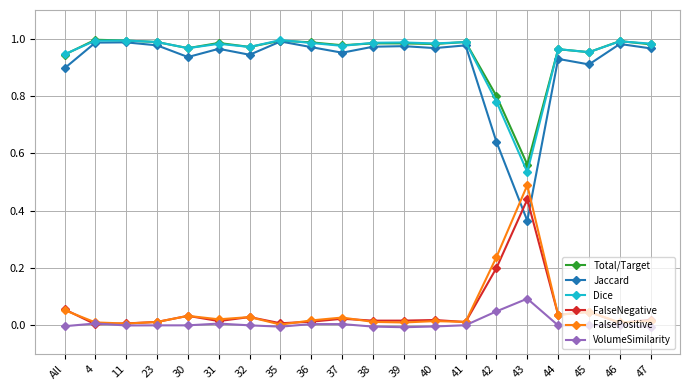

Which category has the lowest value in the Dice series?

43